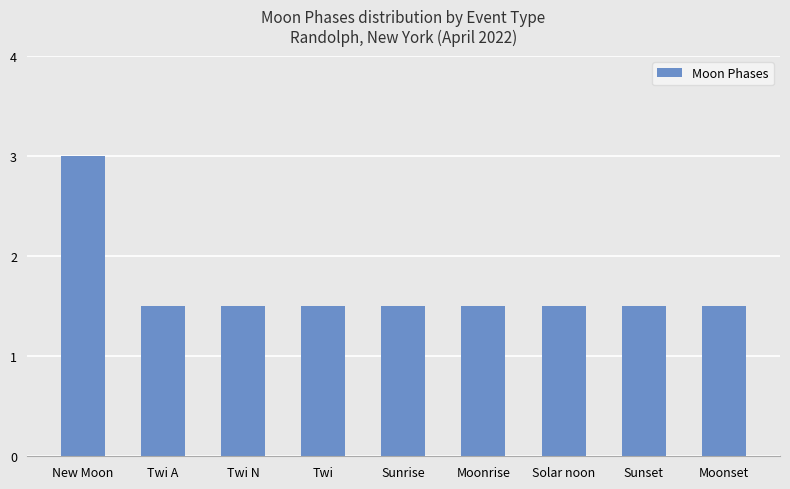

What position from the right is Moonset?

1